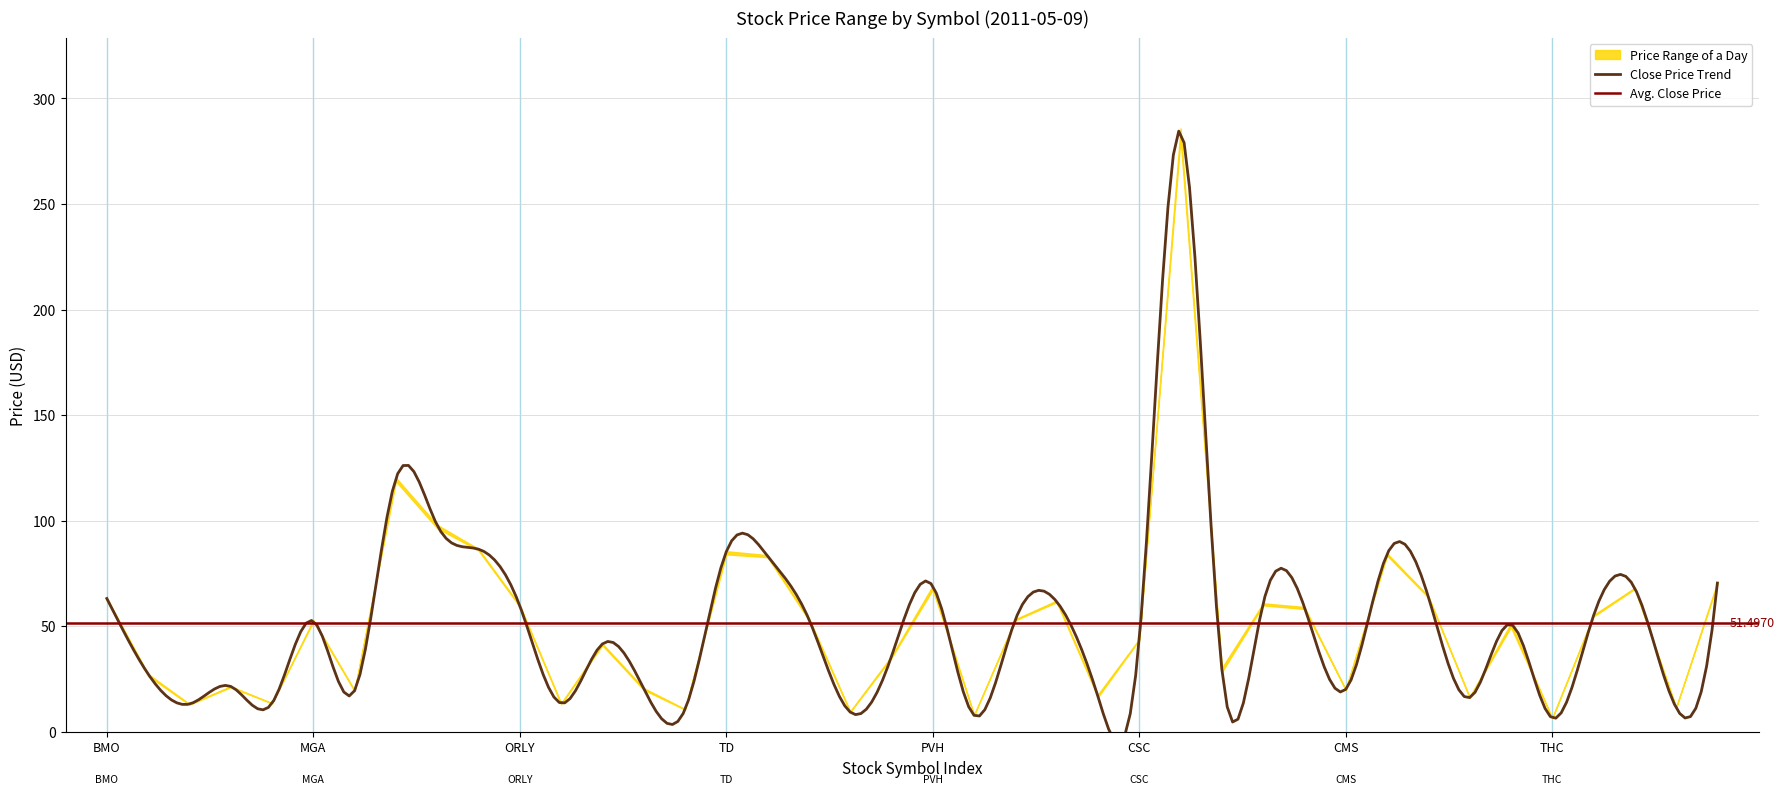

True or false: close and high cross at least once.

False